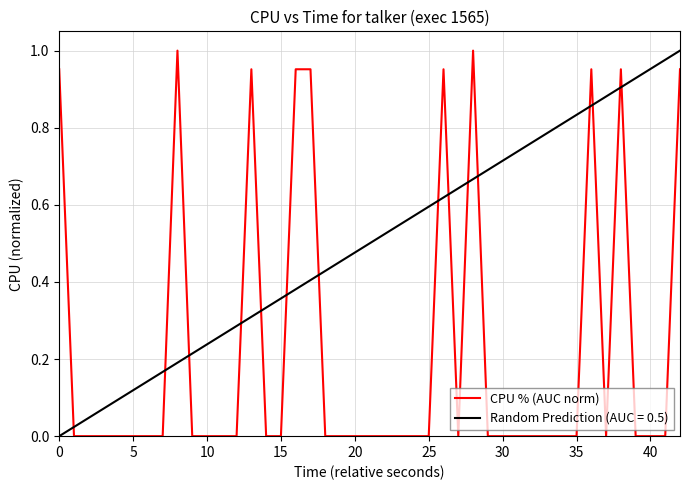

Is it true that CPU % (AUC norm) equals 0.0 at 15?

True